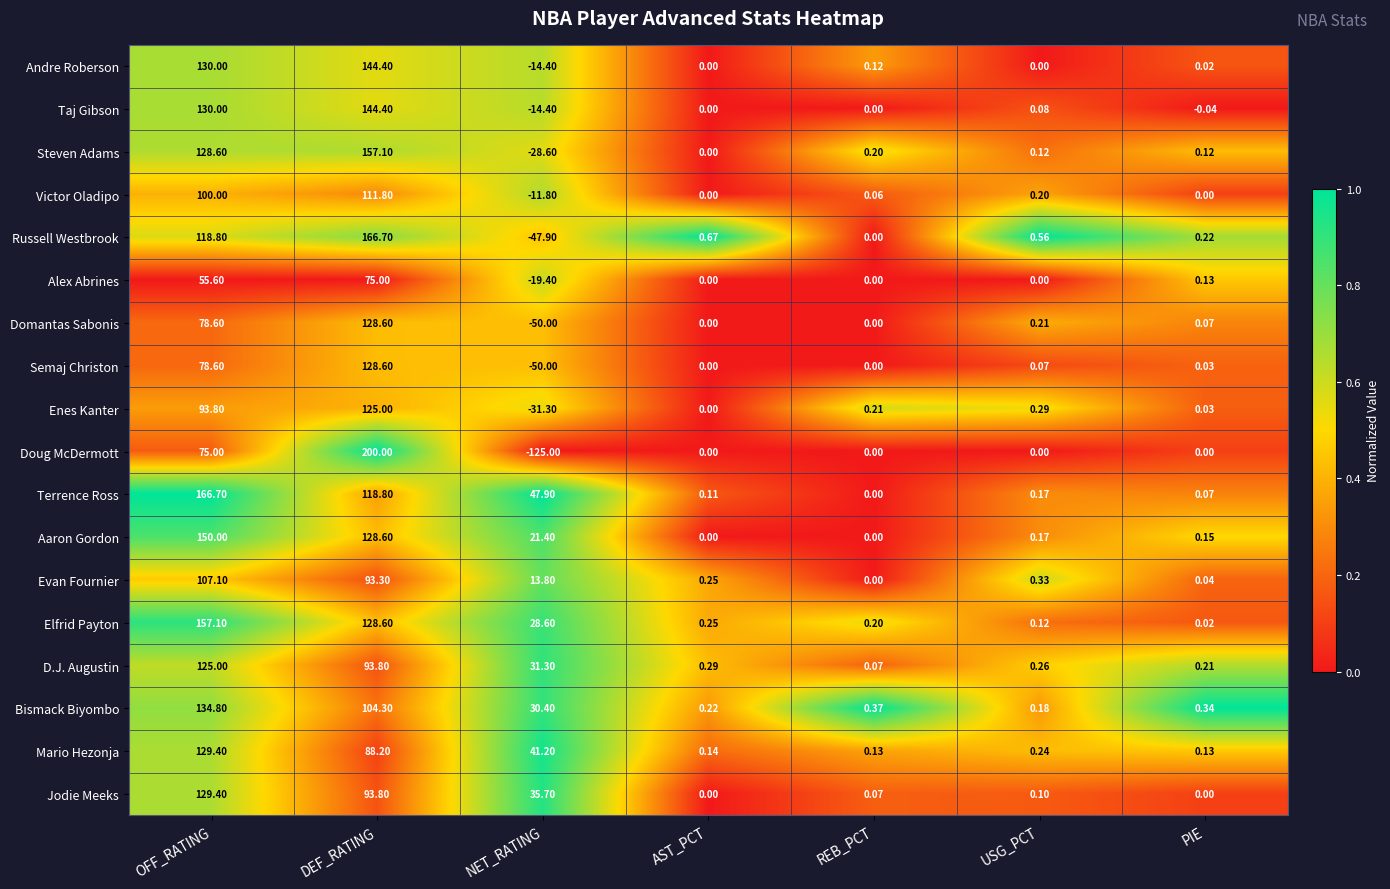

Which category has the lowest value across all series?

NET_RATING